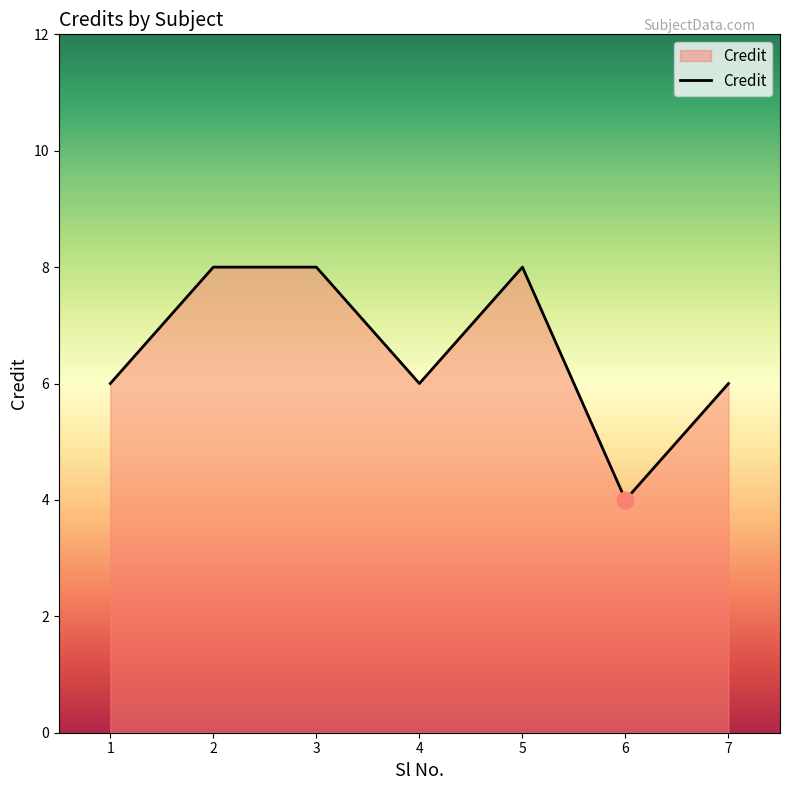

How many interior local valleys (lower than both neighbors) does the data have?

2